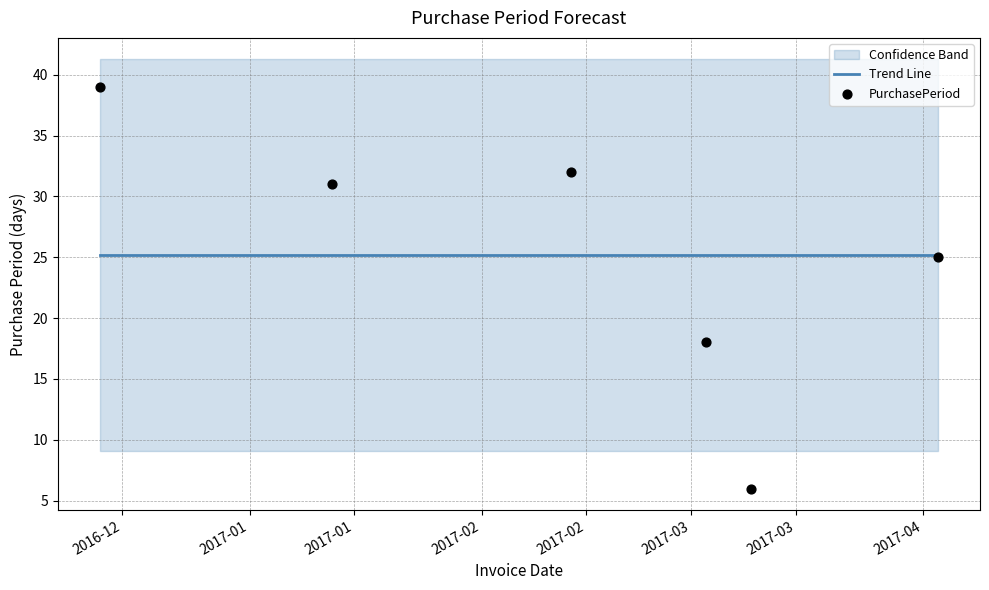

Which series has the widest spread of Y values?

PurchasePeriod